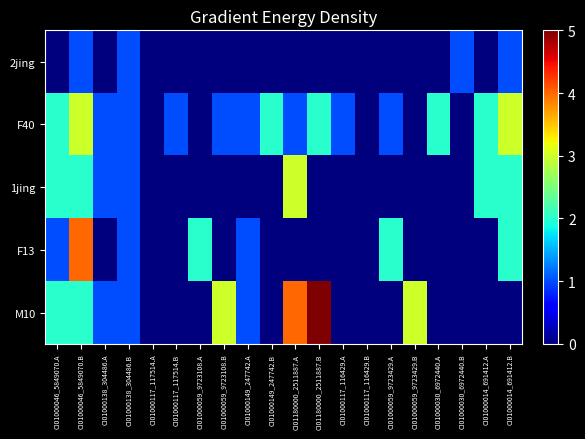

Which series has the widest spread of values?

M10